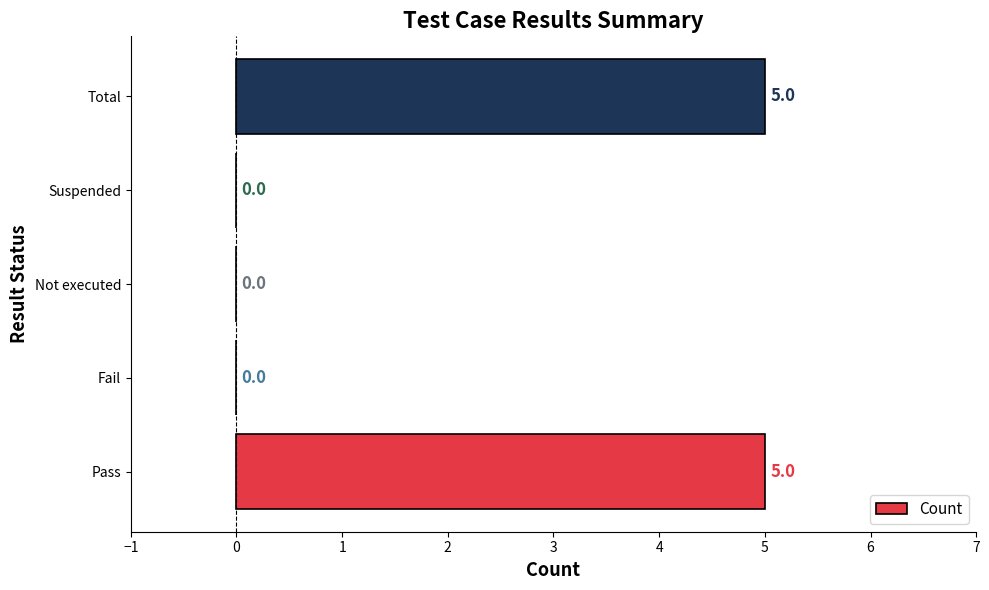

What is the average value?

2